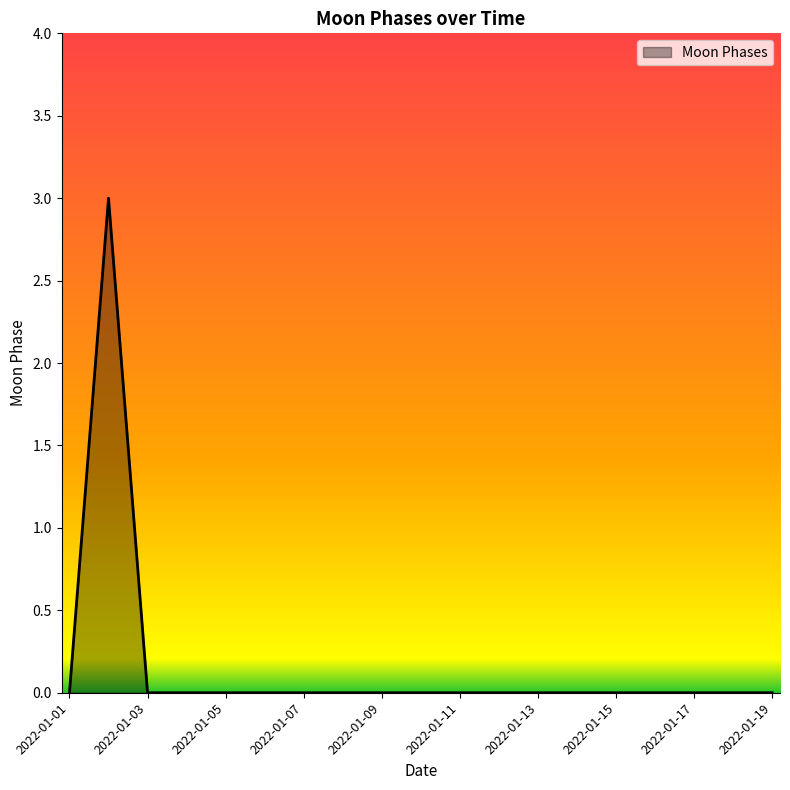

What is the difference between the maximum and minimum values?

3